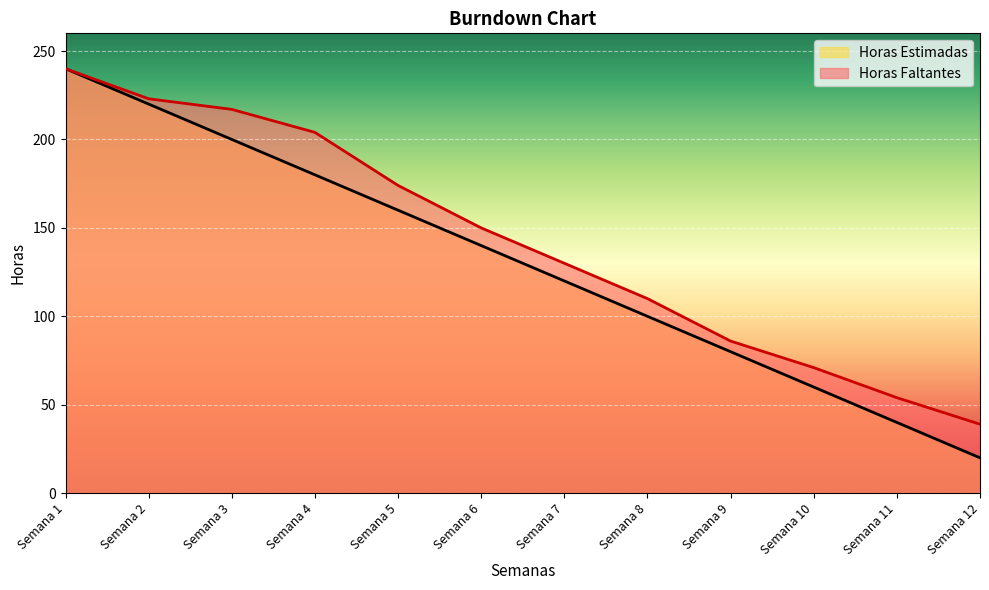

Read the Horas Faltantes value at Semana 12.

39